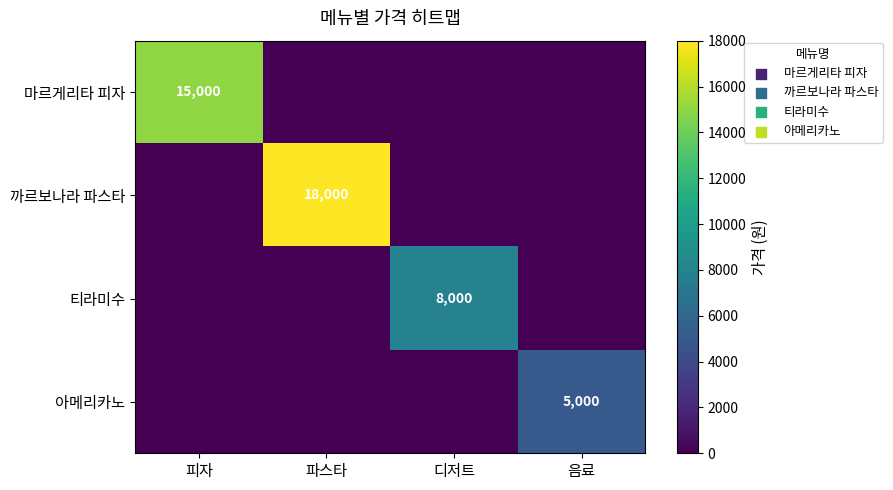

Is it true that 티라미수 equals 8000 at 디저트?

True